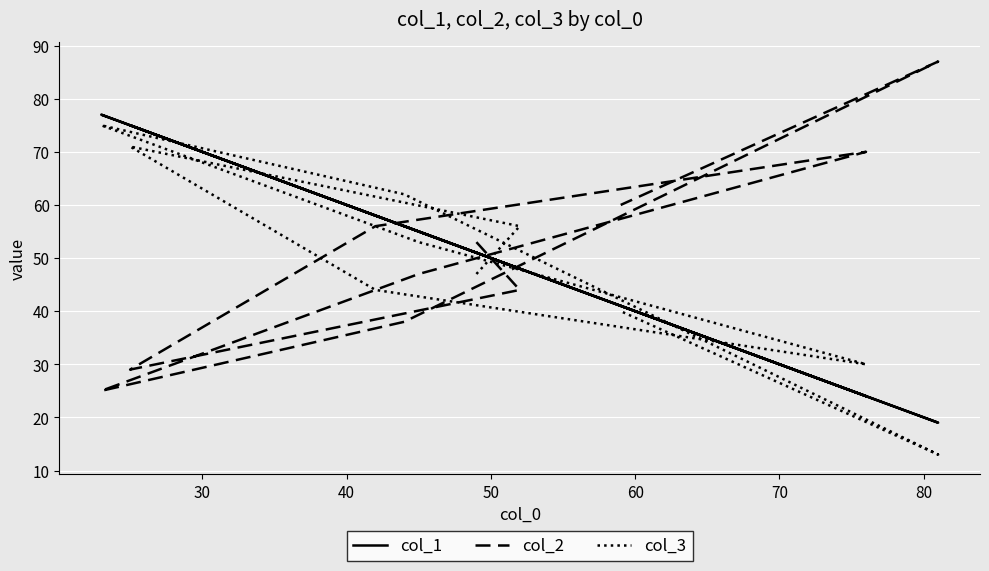

Is the value of col_2 at 60 greater than the value of col_1 at 40?

No